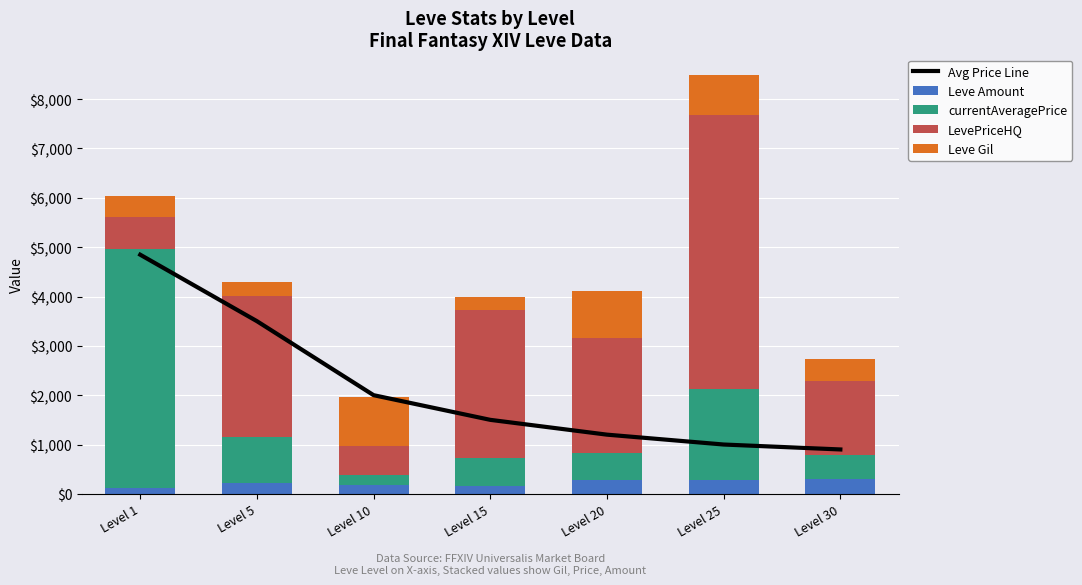

What is the value of the Leve Gil bar at the 6th from the left?

800